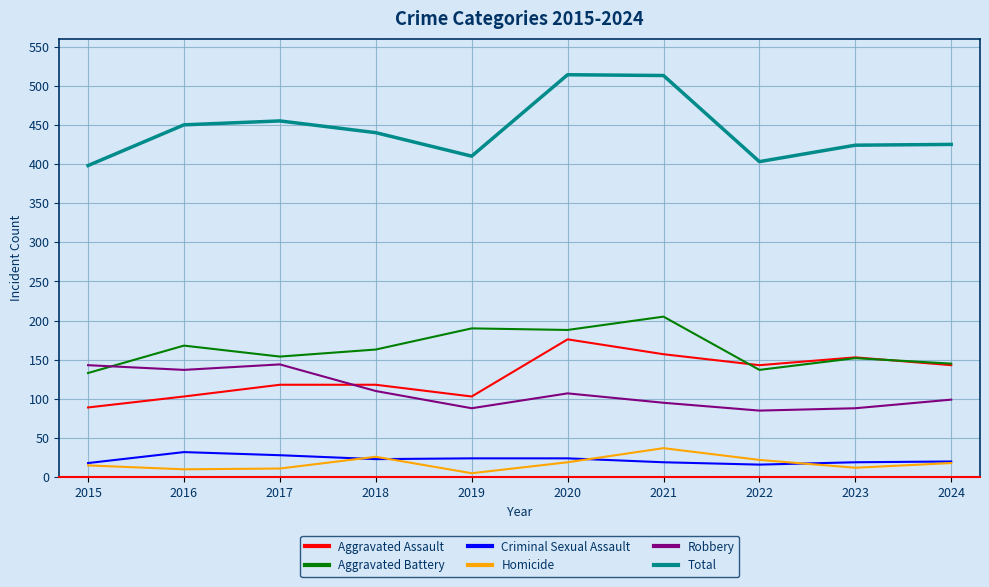

What is the difference between the highest and lowest values at 2017?

444